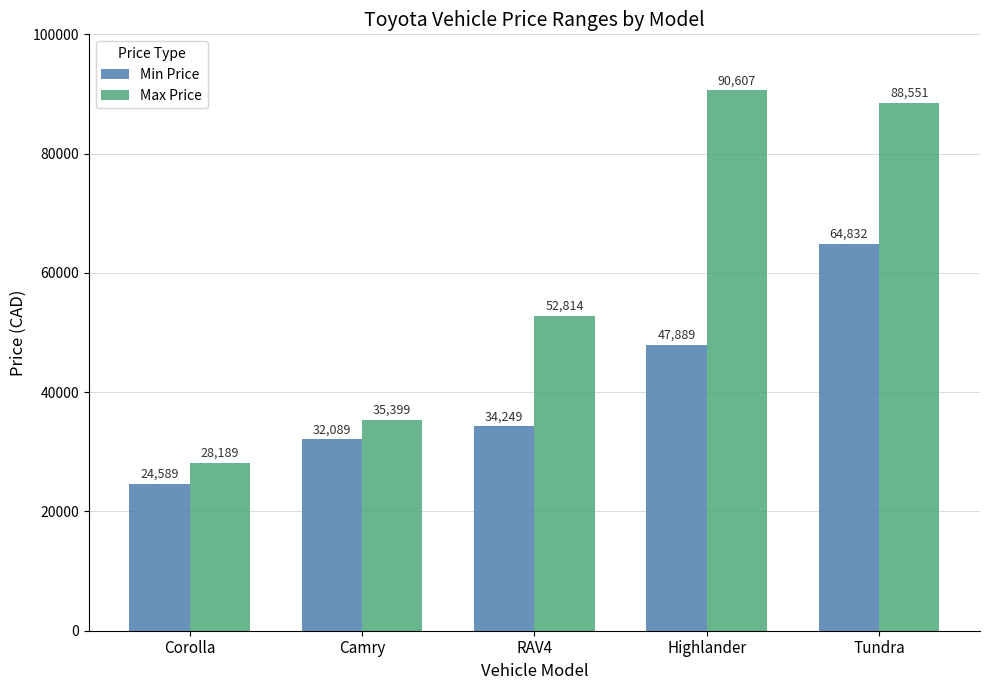

Reading left to right, what are all the values shown in this chart?

Min Price: 24589	32089	34249	47889	64832
Max Price: 28189	35399	52814	90607	88551